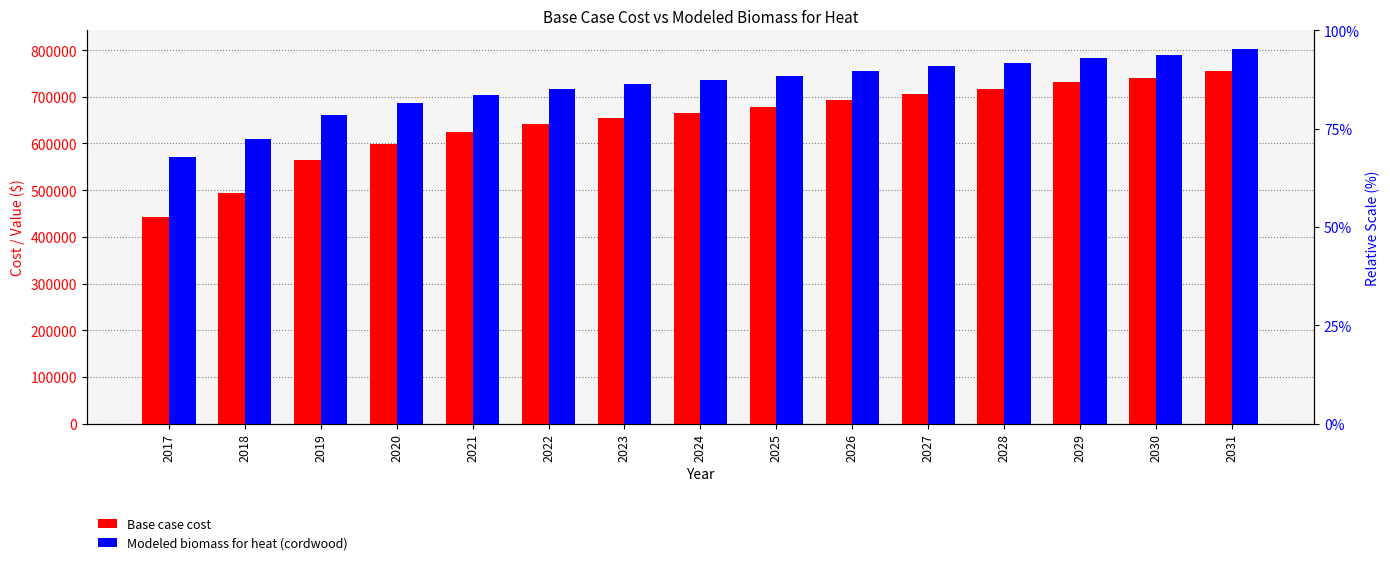

At which label does Modeled biomass for heat (cordwood) first exceed 735405?

2024